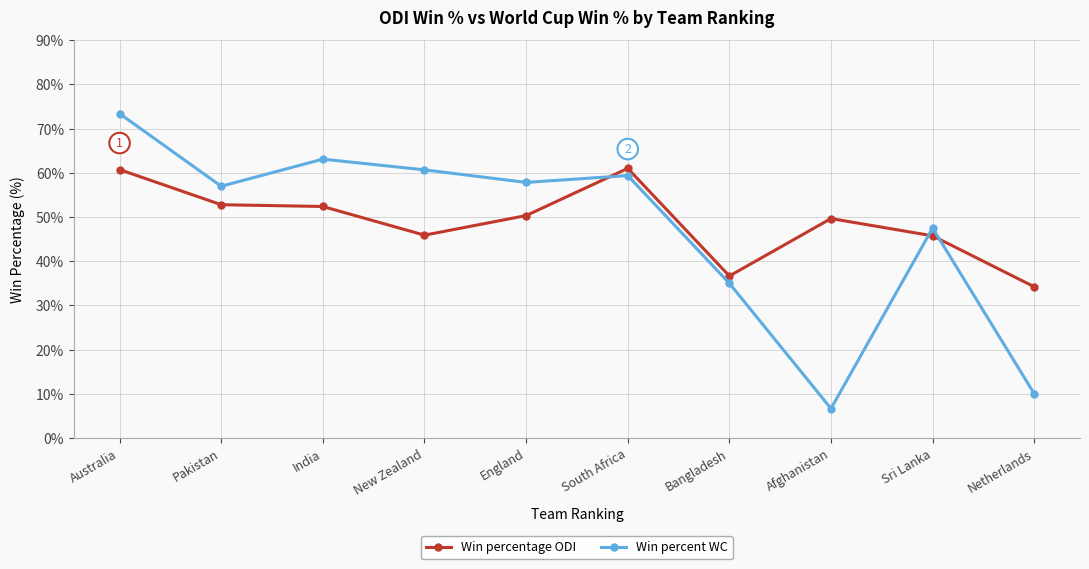

Which series has the largest total across all categories?

Win percentage ODI